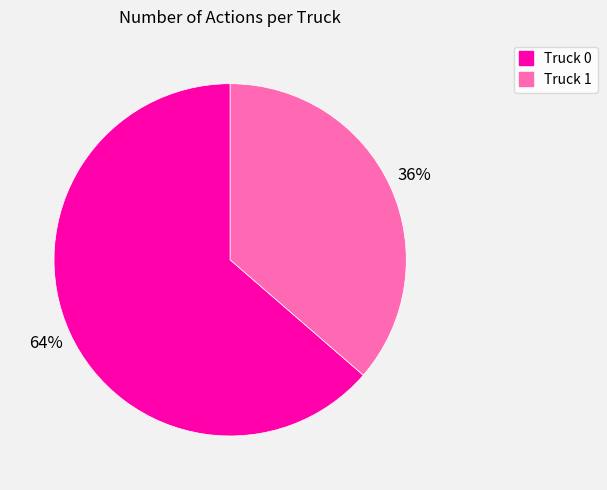

To the nearest percent, what percentage of the pie is Truck 0?

64%